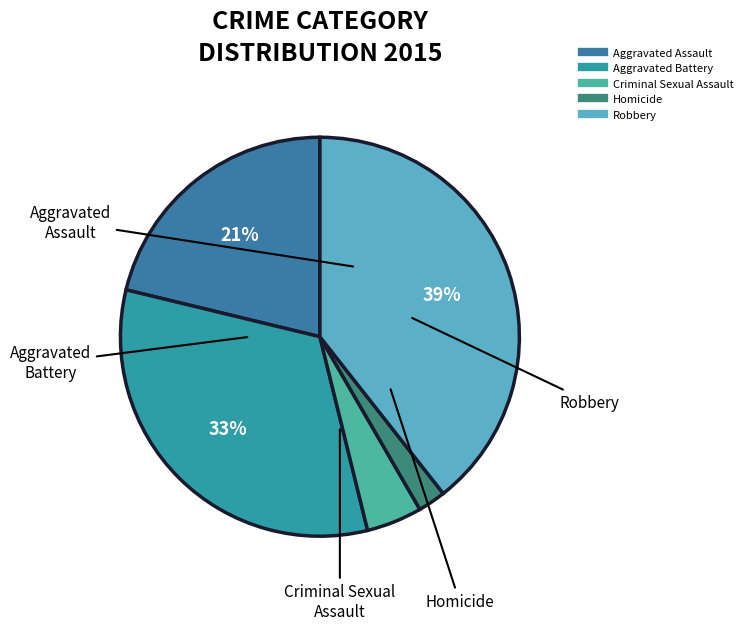

To the nearest percent, what is the average slice percentage?

20%